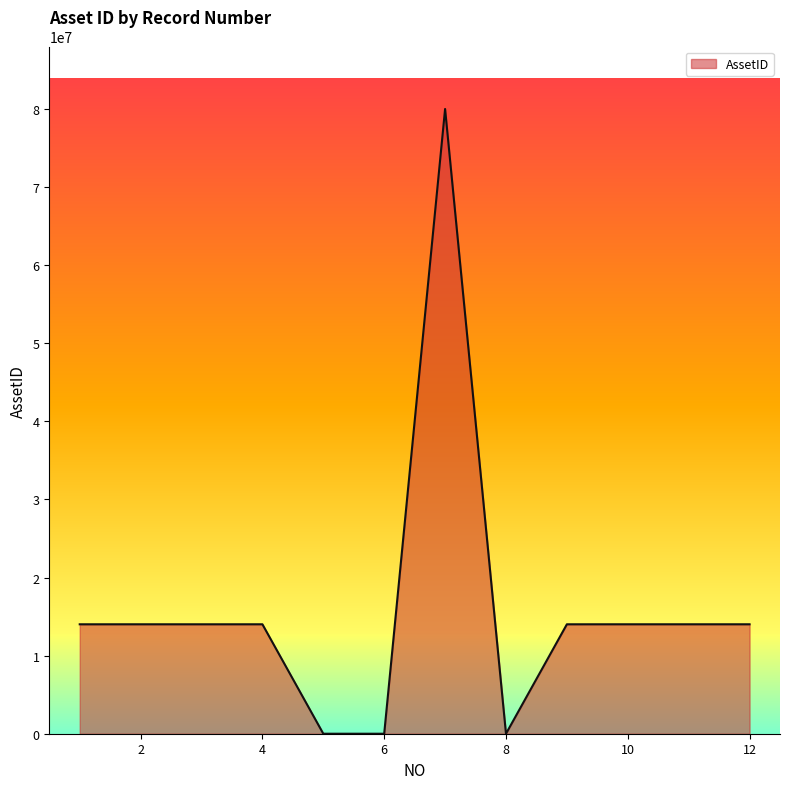

What is the difference between the maximum and minimum values?

80000336